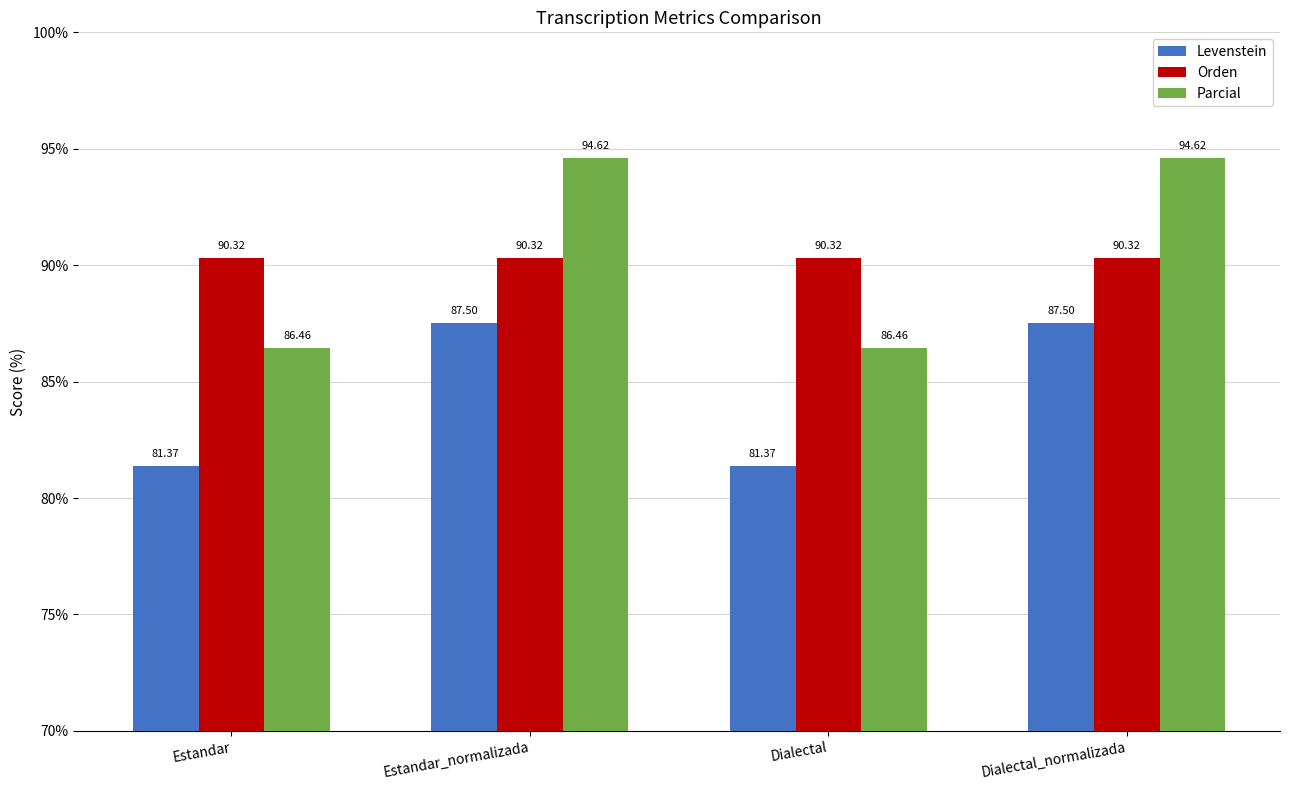

What is the spread (max minus min) of values at Estandar_normalizada?

7.1